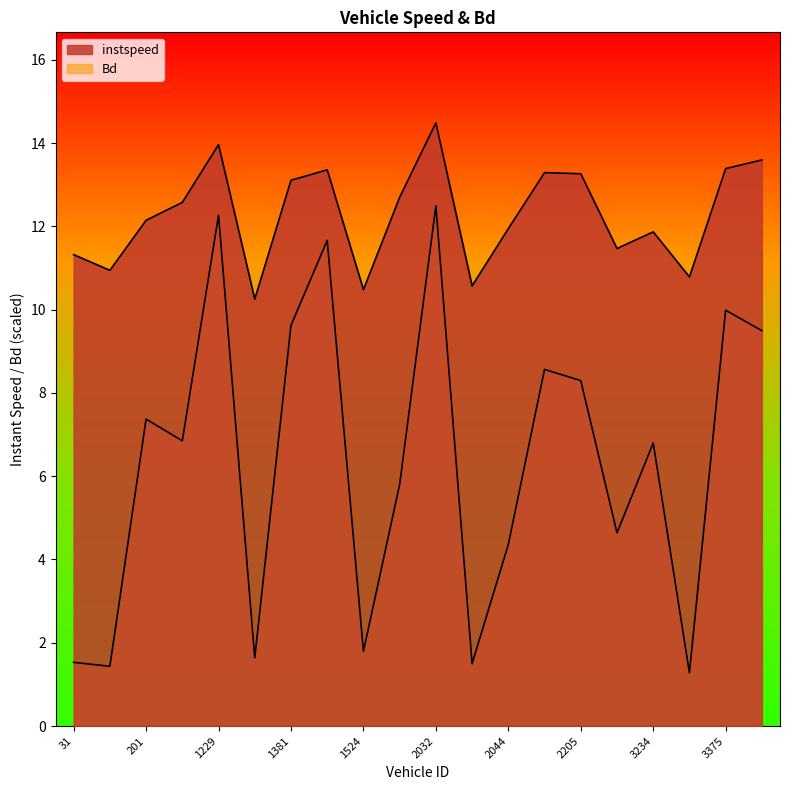

What is the label of the 5th point from the left?

1229.0